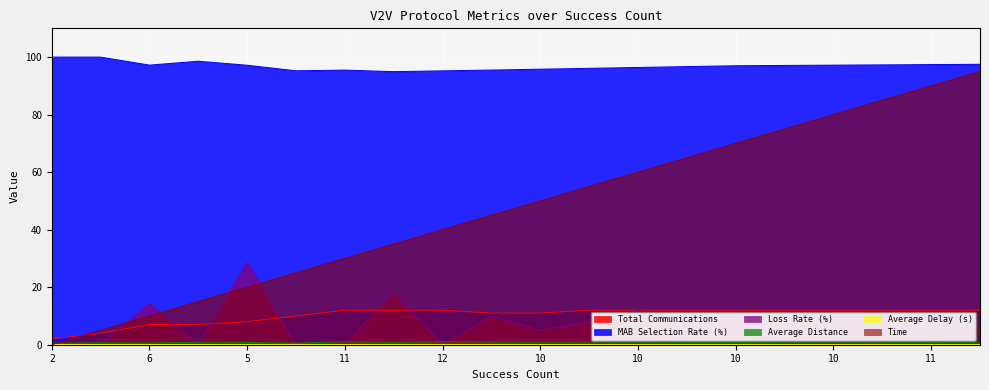

At 10, list the series in order from largest to smallest.

MAB Selection Rate (%), Time, Total Communications, Loss Rate (%), Average Distance, Average Delay (s)